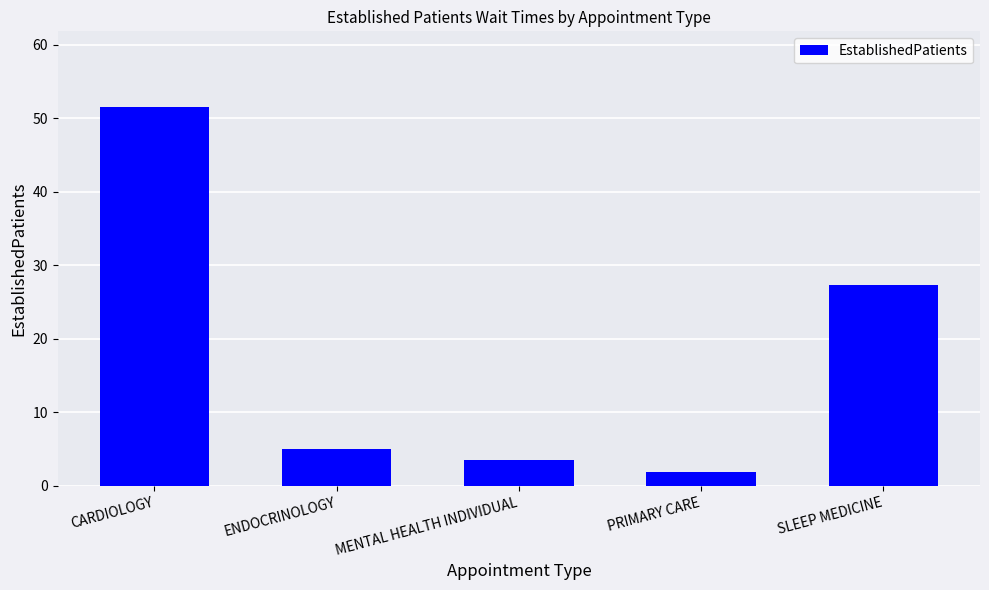

Is it true that the value at MENTAL HEALTH INDIVIDUAL is 0.8?

False